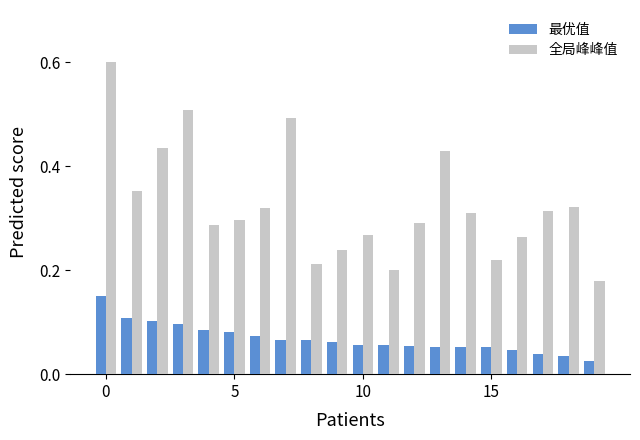

Which series has the largest range (max minus min)?

全局峰峰值